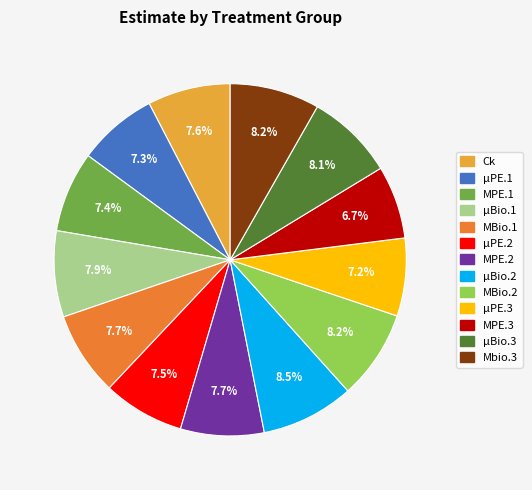

What portion of the pie excludes µBio.2?

91.5%